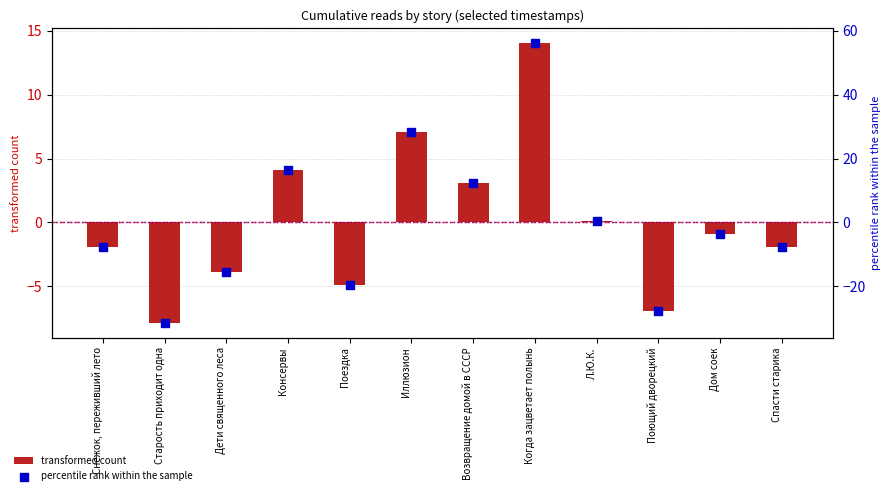

At how many categories does at least one series exceed 27?

2